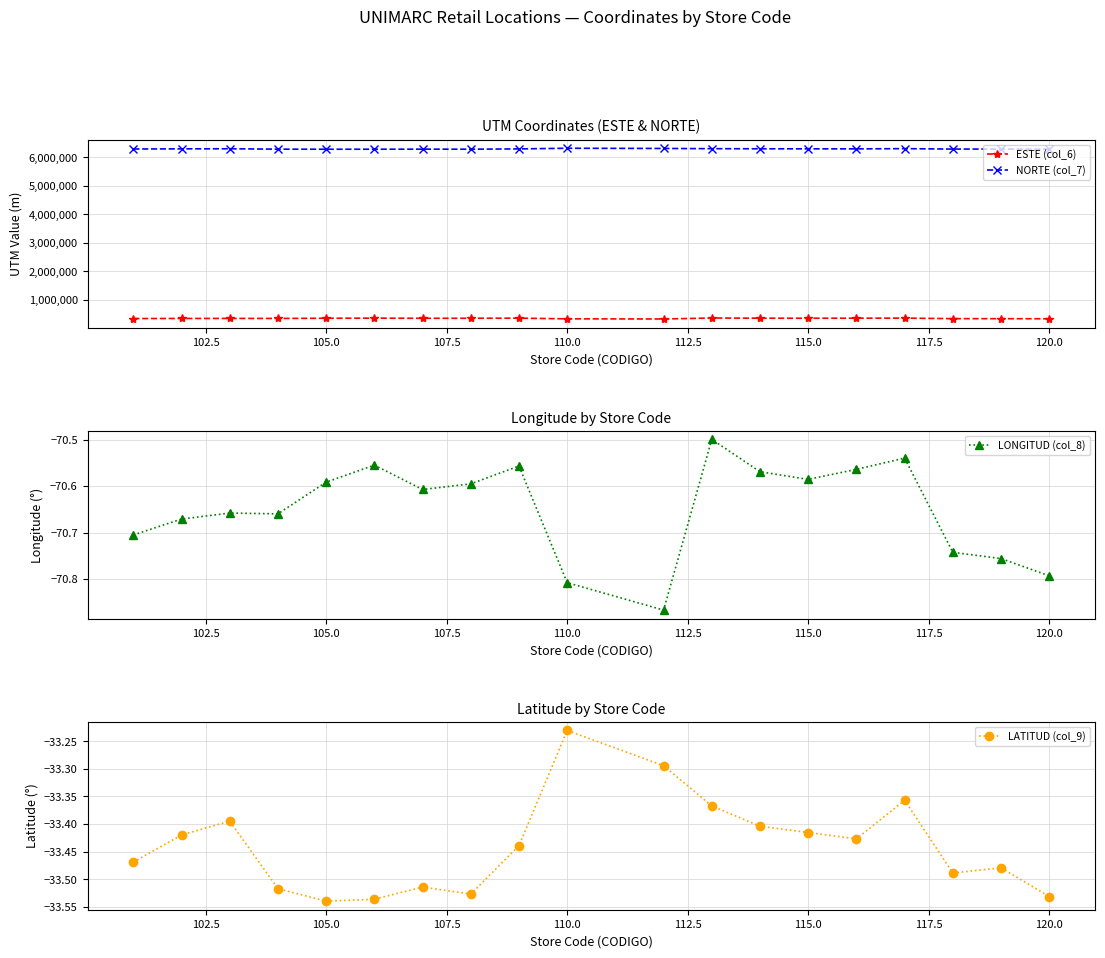

Reading left to right, list all the values displayed in this chart.

ESTE (col_6): 341557.0	344653.0	345812.0	345864.0	352240.0	355705.0	350733.0	351873.0	355356.0	331559.0	326185.0	360519.0	354145.0	352586.0	354613.0	356800.0	338124.0	336855.0	333505.0
NORTE (col_7): 6295424.0	6300937.0	6303726.0	6290169.0	6287757.0	6288235.0	6290567.0	6289192.0	6298989.0	6321701.0	6314537.0	6306992.0	6302875.0	6301546.0	6300293.0	6308128.0	6293185.0	6294206.0	6288379.0
LONGITUD (col_8): -70.7	-70.7	-70.7	-70.7	-70.6	-70.6	-70.6	-70.6	-70.6	-70.8	-70.9	-70.5	-70.6	-70.6	-70.6	-70.5	-70.7	-70.8	-70.8
LATITUD (col_9): -33.5	-33.4	-33.4	-33.5	-33.5	-33.5	-33.5	-33.5	-33.4	-33.2	-33.3	-33.4	-33.4	-33.4	-33.4	-33.4	-33.5	-33.5	-33.5